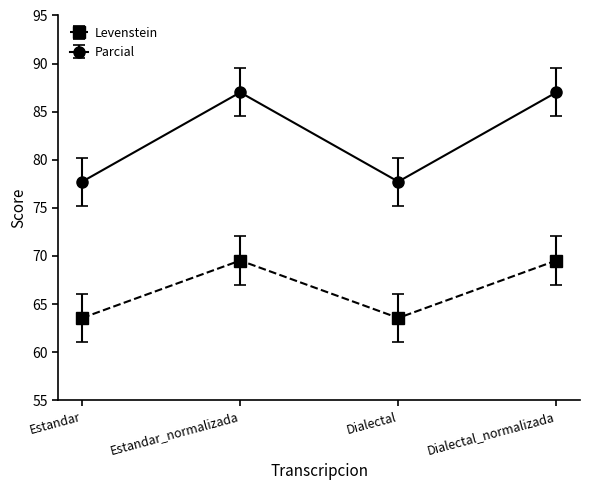

What is the value of the Levenstein point at the 4th from the left?

69.5